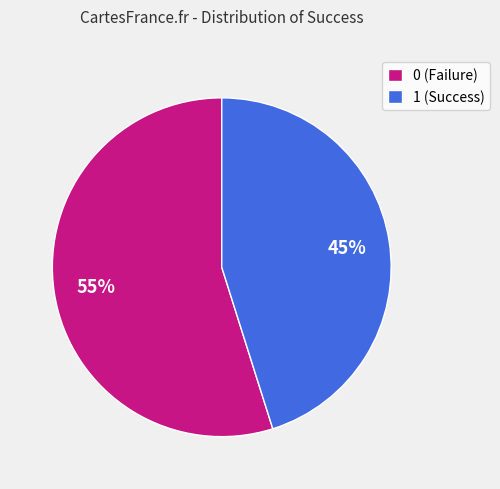

Is there a majority slice in this chart?

Yes